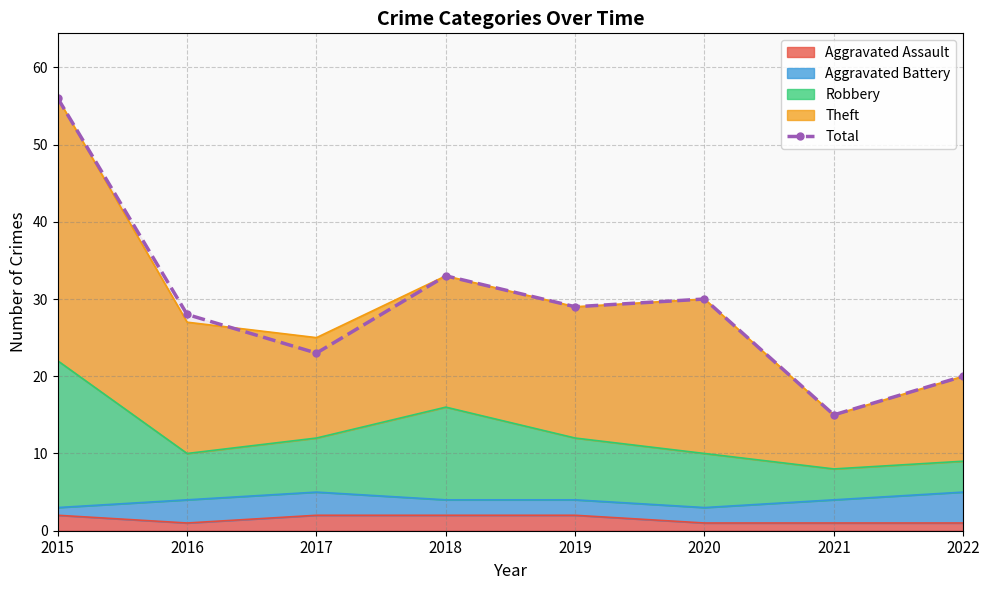

What is the maximum value shown in the chart?

56